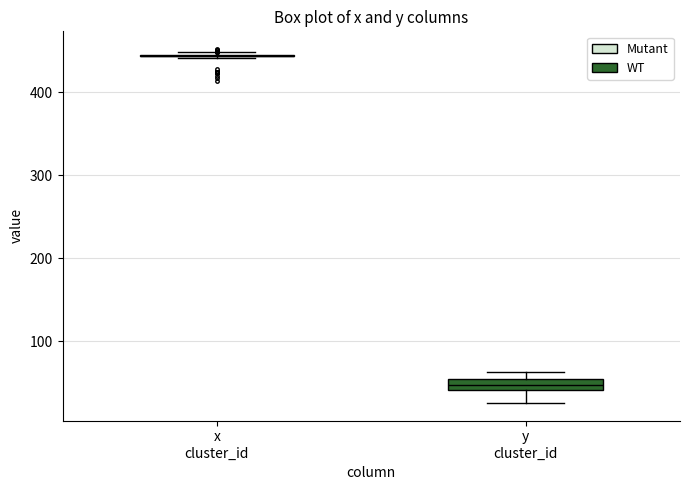

Where does the lower whisker of the box for y cluster_id end on the y-axis? The values are not printed on the chart, so give them approximately, as read against the axis.

30